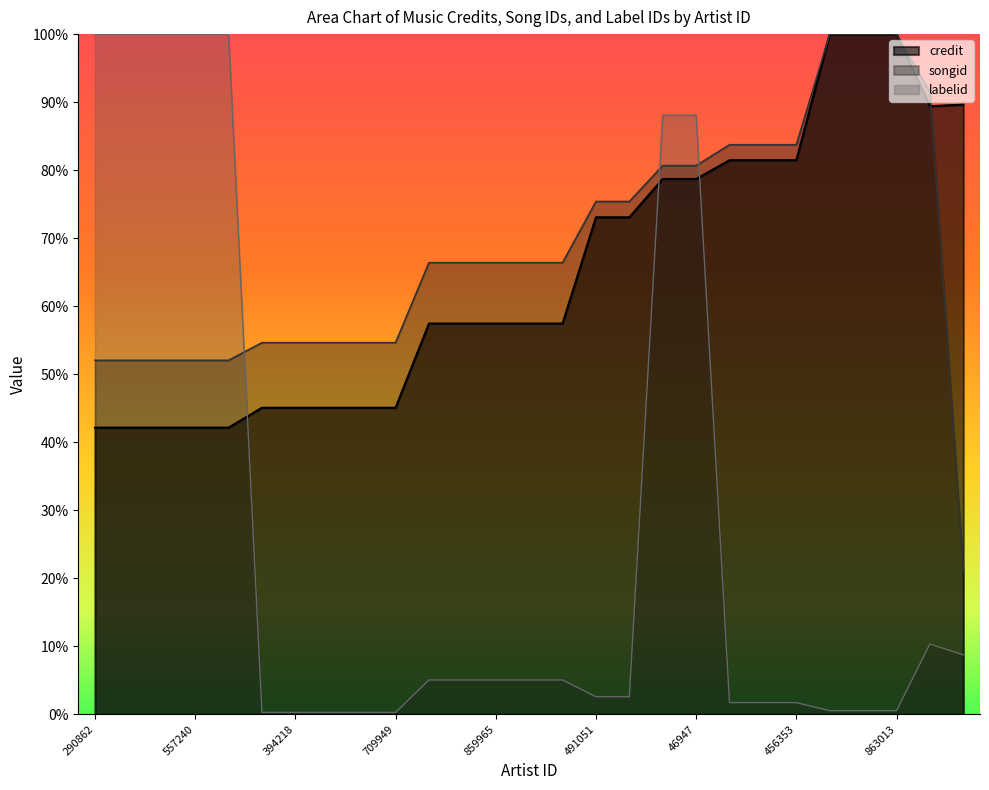

Which series ends up on top after the final intersection of credit and songid?

credit